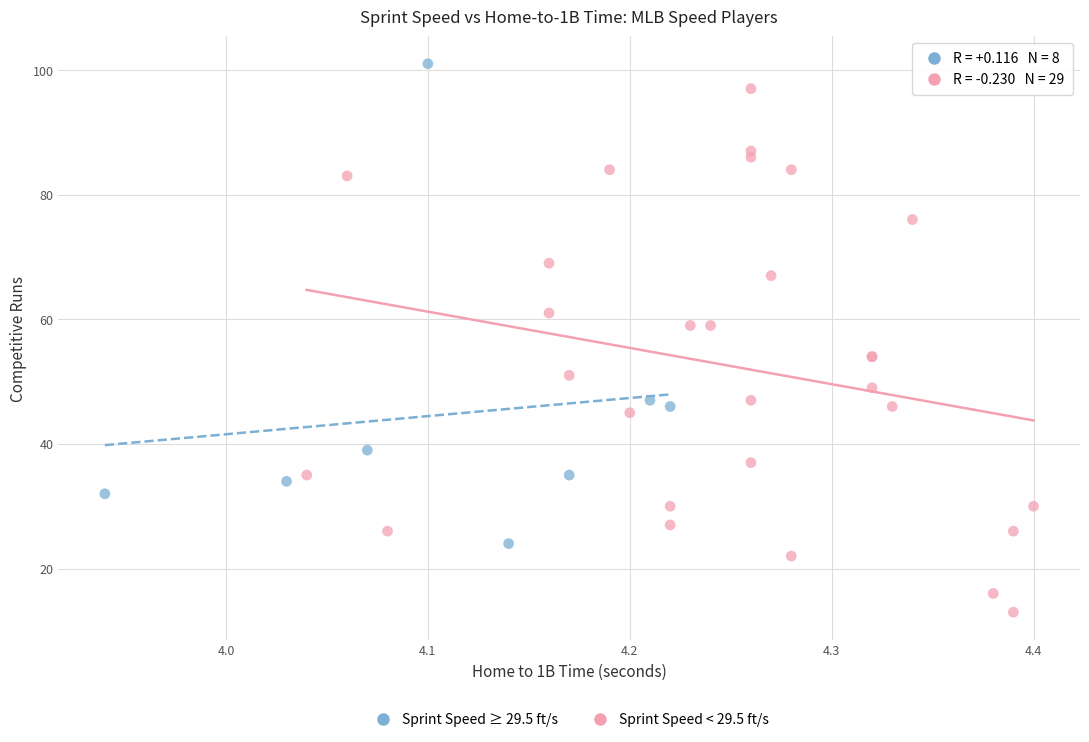

What are all the series names shown in the legend?

Sprint Speed ≥ 29.5 ft/s, Sprint Speed < 29.5 ft/s